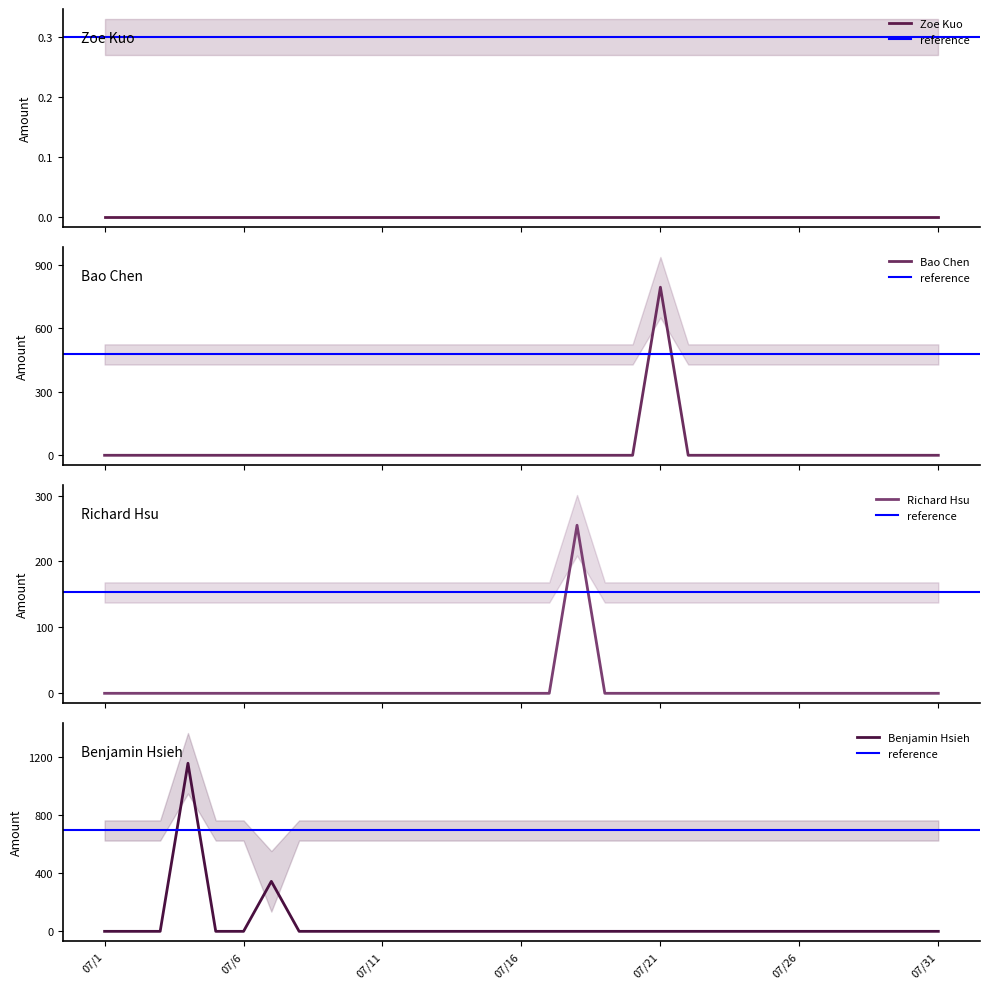

True or false: Benjamin Hsieh has a value of -775 at 07/16.

False